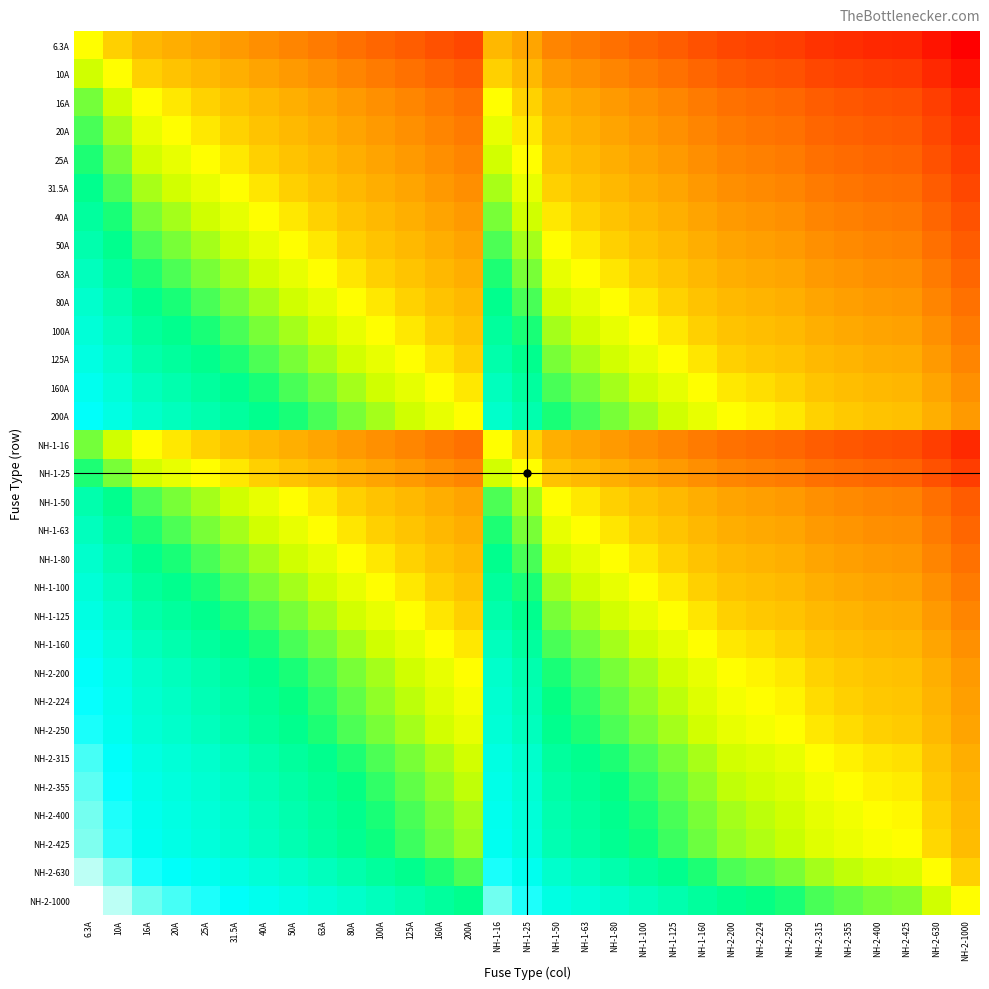

What is the total value across all series at NH-1-160?

-8.1